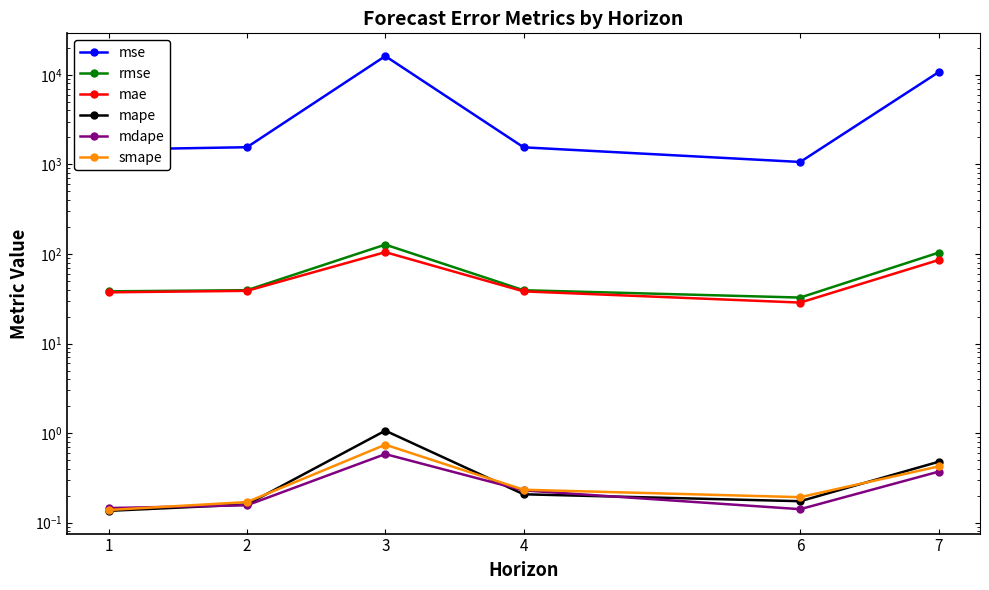

At how many categories does at least one series exceed 16006?

1